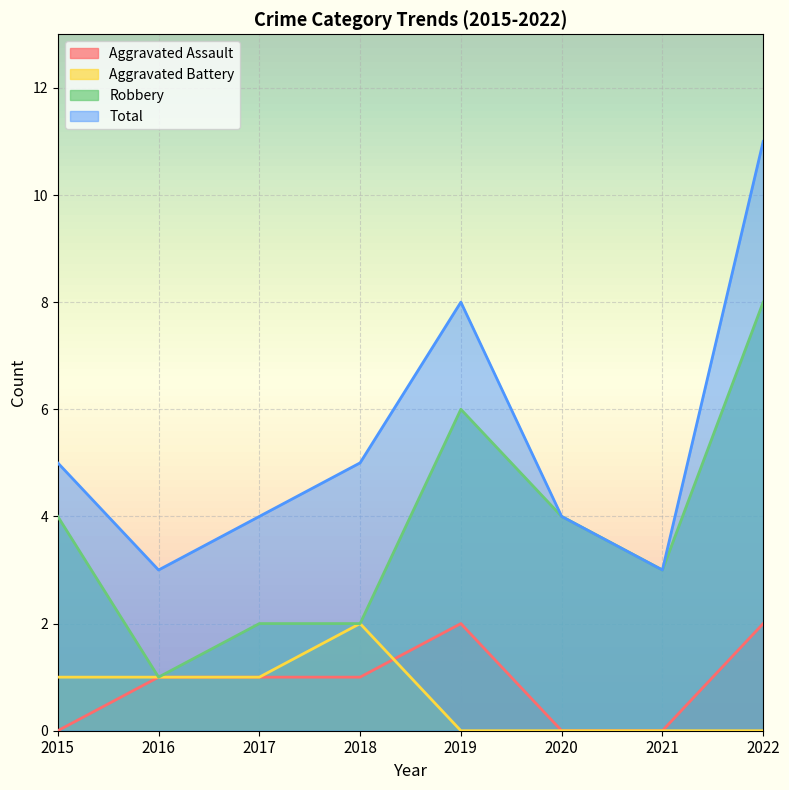

At how many categories does at least one series exceed 5?

2